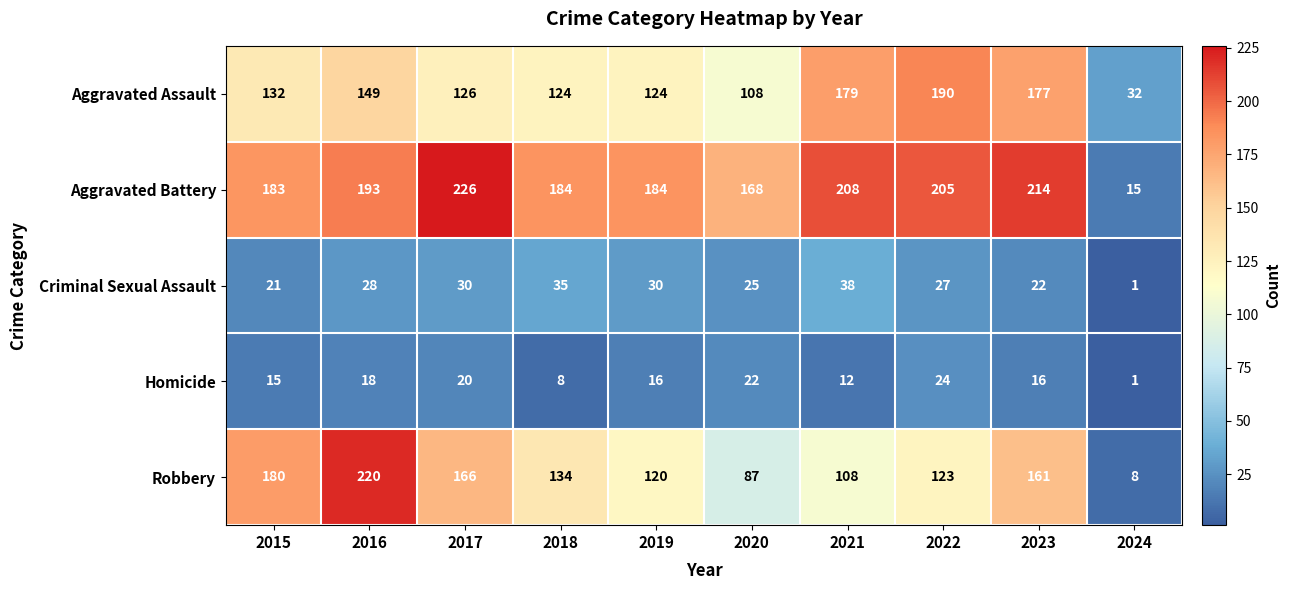

At which label is Aggravated Battery closest to 120?

2020